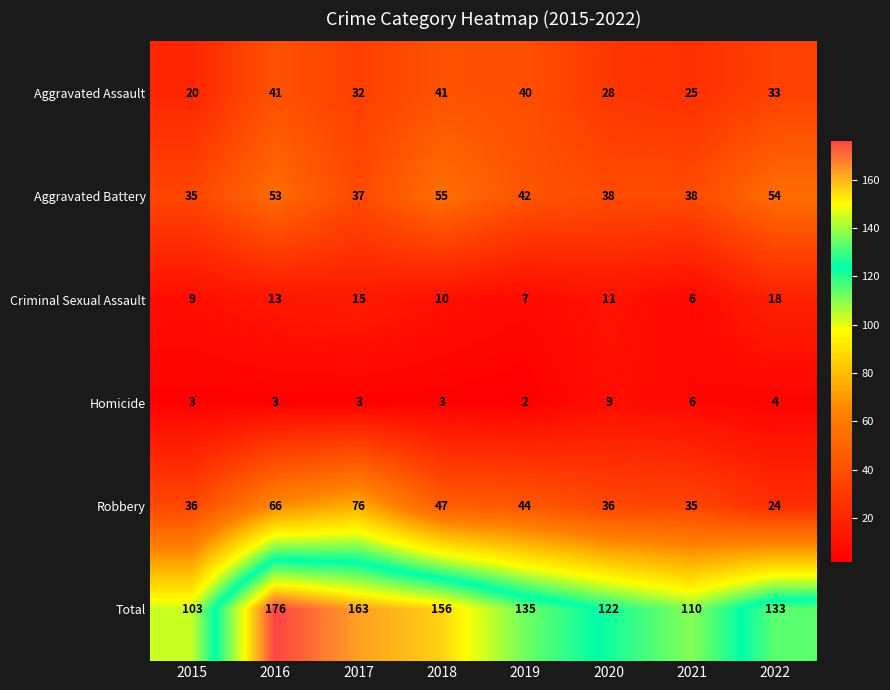

True or false: Aggravated Battery has a value of 20 at 2016.

False